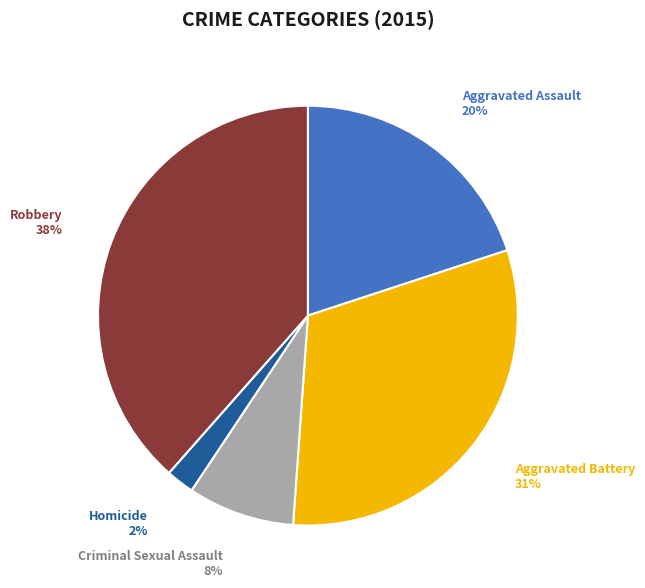

What percentage is the Criminal Sexual Assault slice, to the nearest percent?

8%